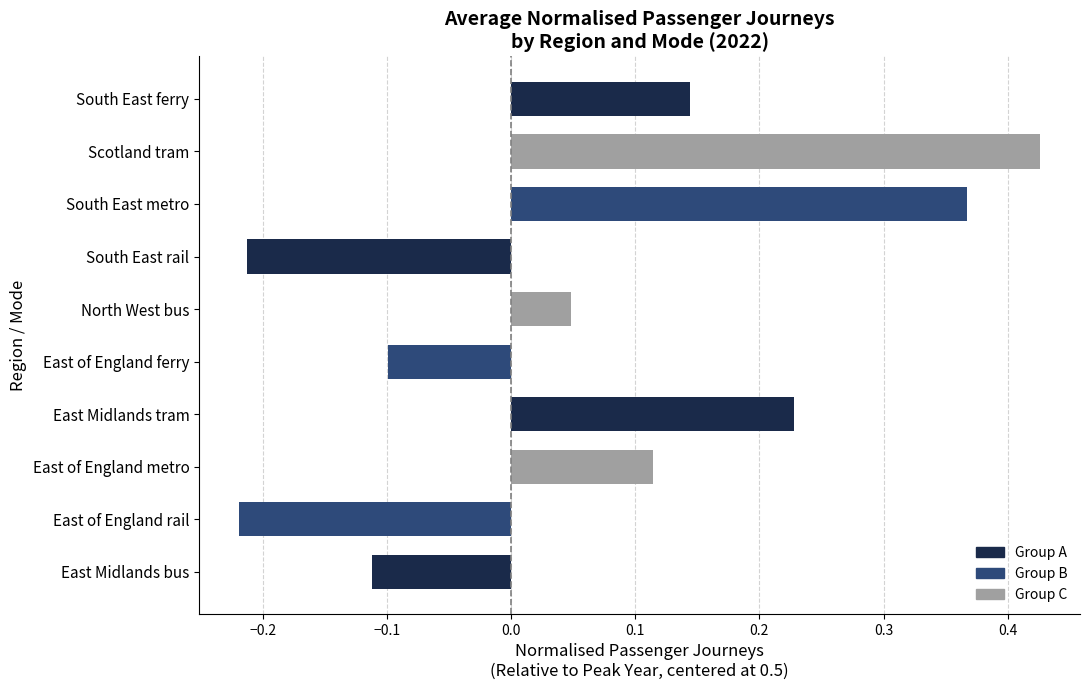

The chart shows a value of 0.1 at East Midlands tram. True or false?

False